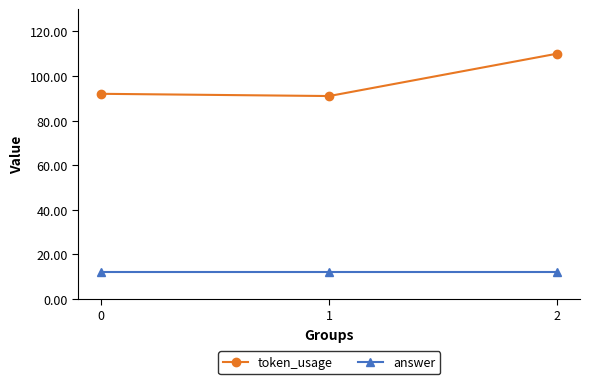

Which series has the widest spread of values?

token_usage